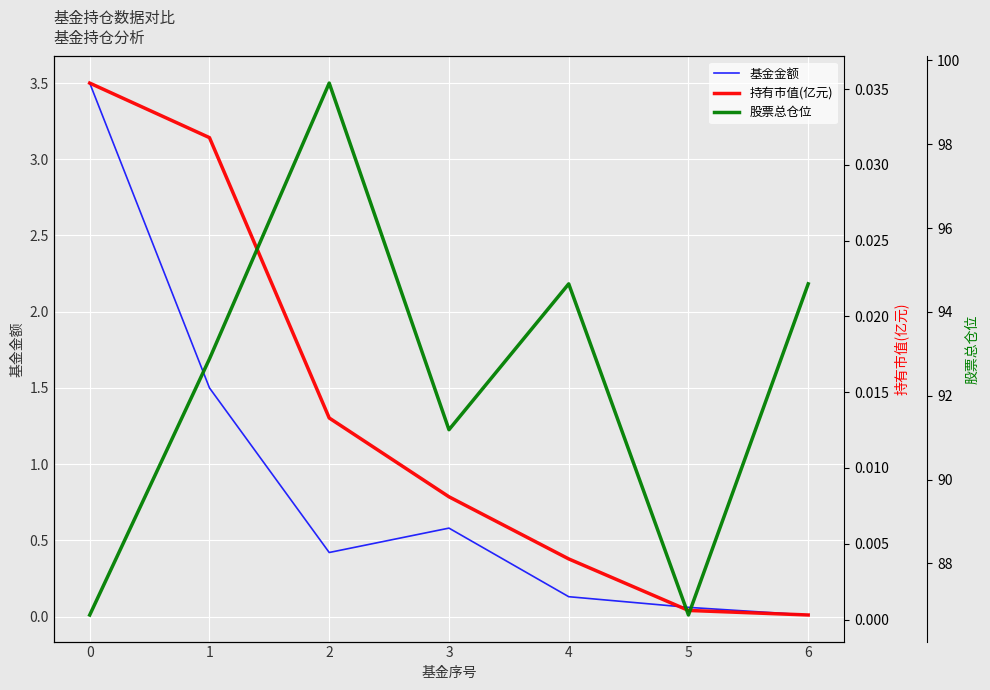

Is it true that 基金金额 equals 0.3 at 1?

False